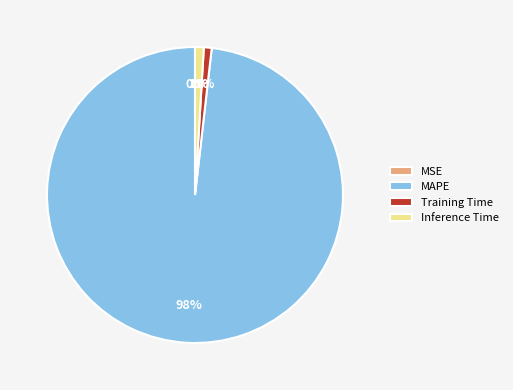

Does MAPE account for over 50% of the chart?

Yes